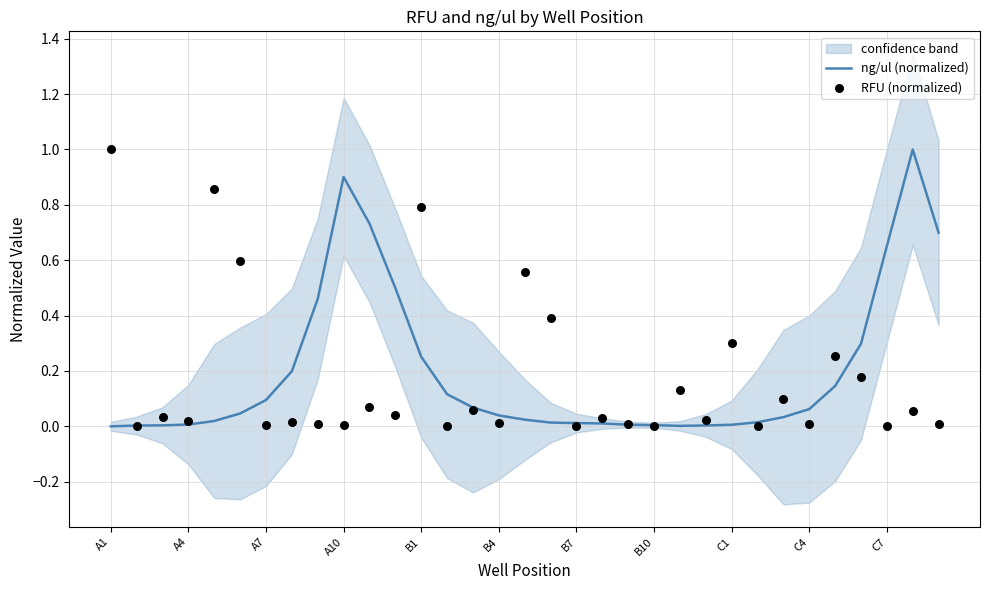

True or false: ng/ul (normalized) has a value of 0.0 at C1.

True